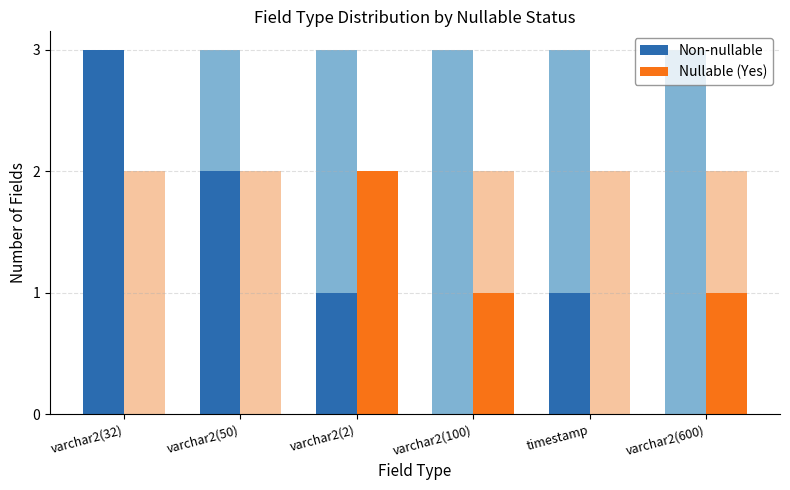

What is the difference between the maximum and minimum values in the Nullable (Yes) series?

2